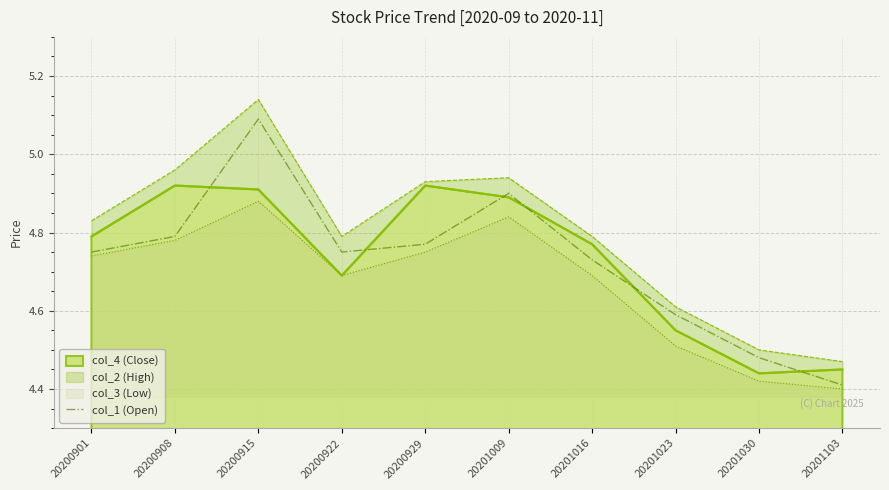

Is it true that the value at 20200908 is 4.8?

True